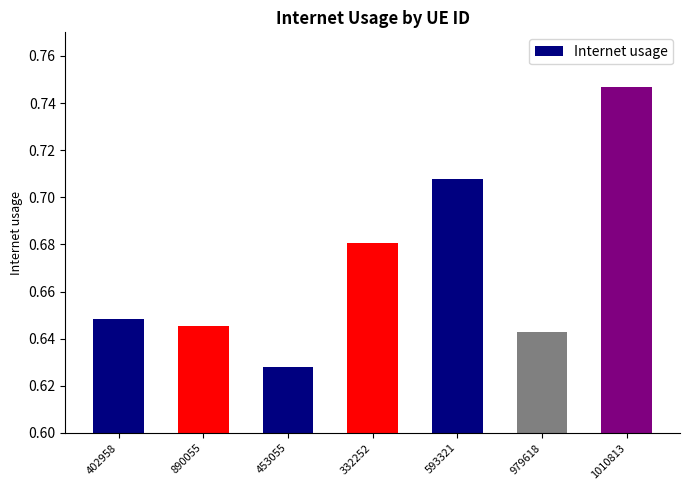

What is the difference between the second highest and second lowest values?

0.1